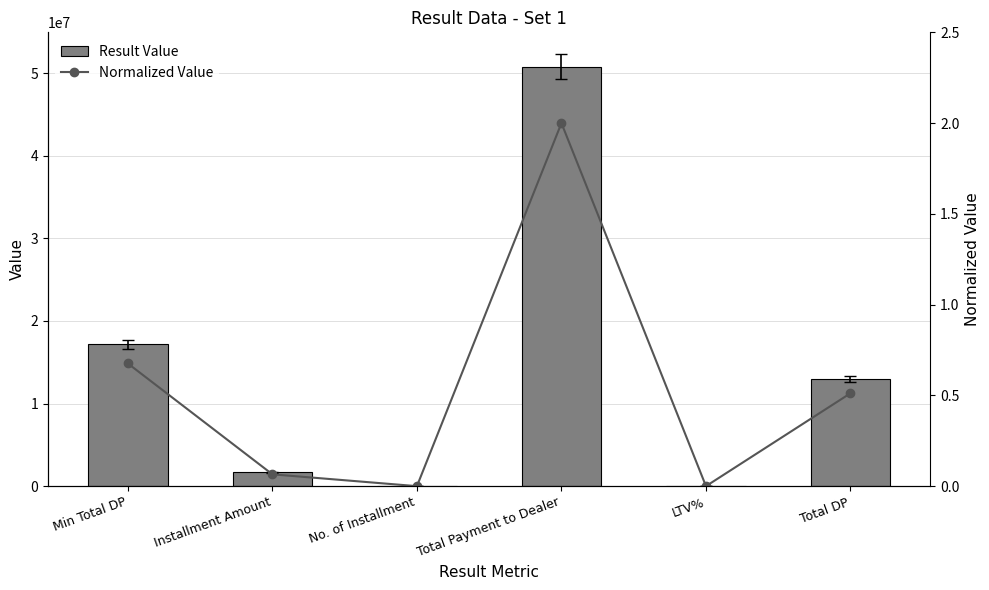

Reading left to right, transcribe all the data shown in this chart.

Result Value: 17165000.0	1656000.0	48.0	50796000.0	83.0	13000000.0
Normalized Value: 0.7	0.1	0.0	2.0	0.0	0.5